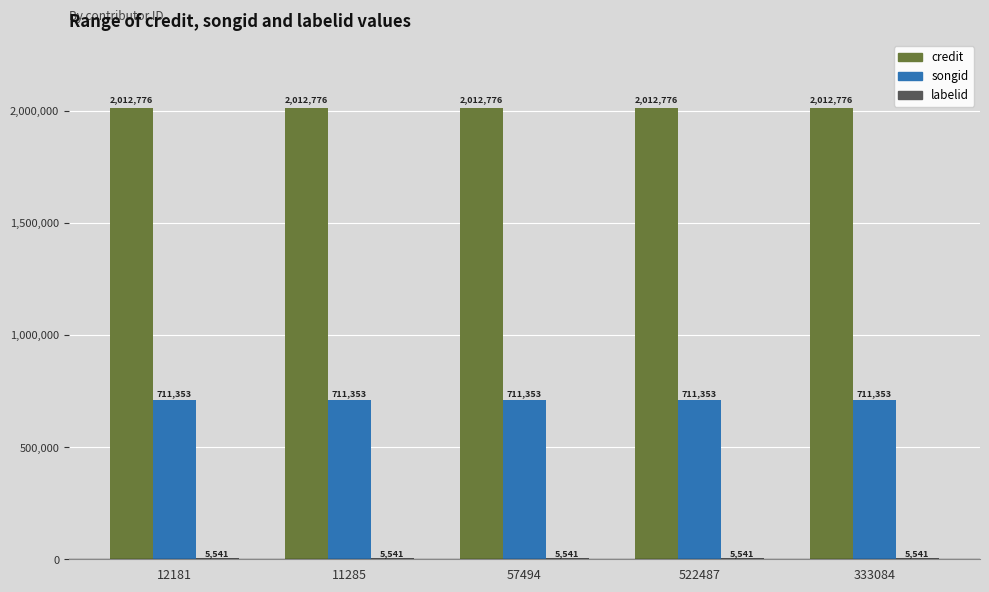

Count the number of categories in the chart.

5